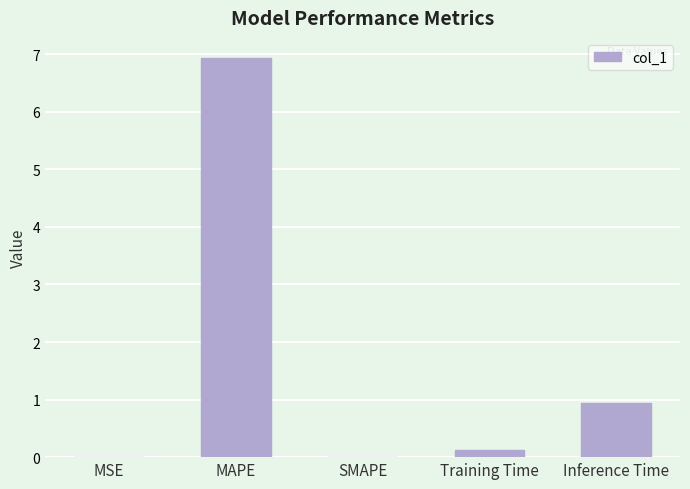

What is the sum of all values?

8.0